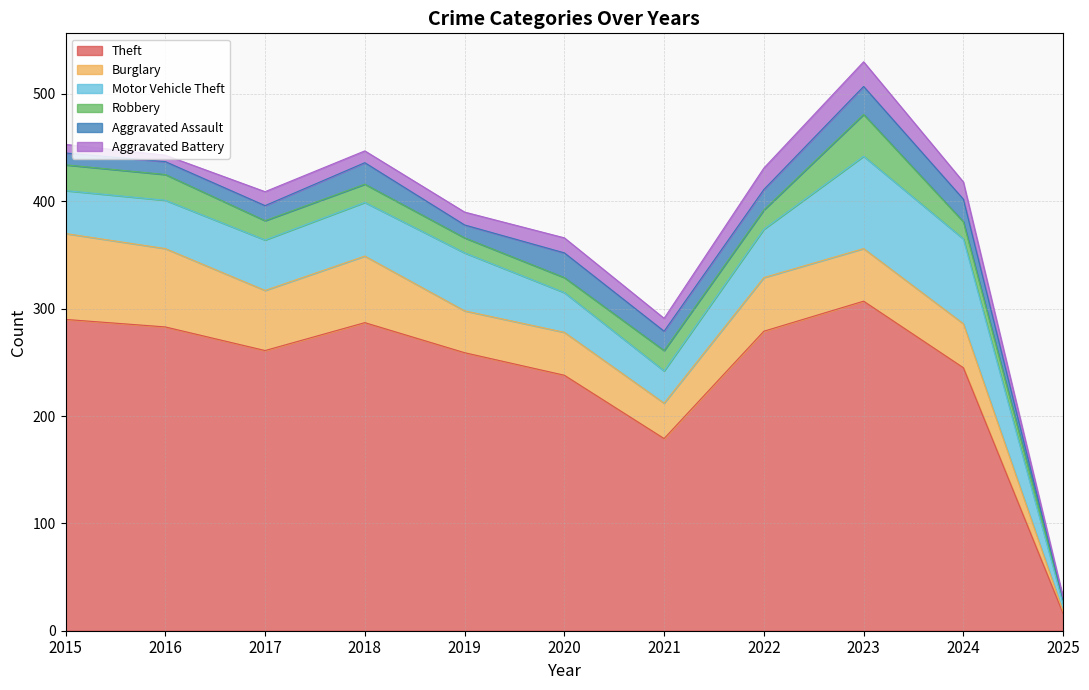

Between 2025 and 2016, which is larger?

2016